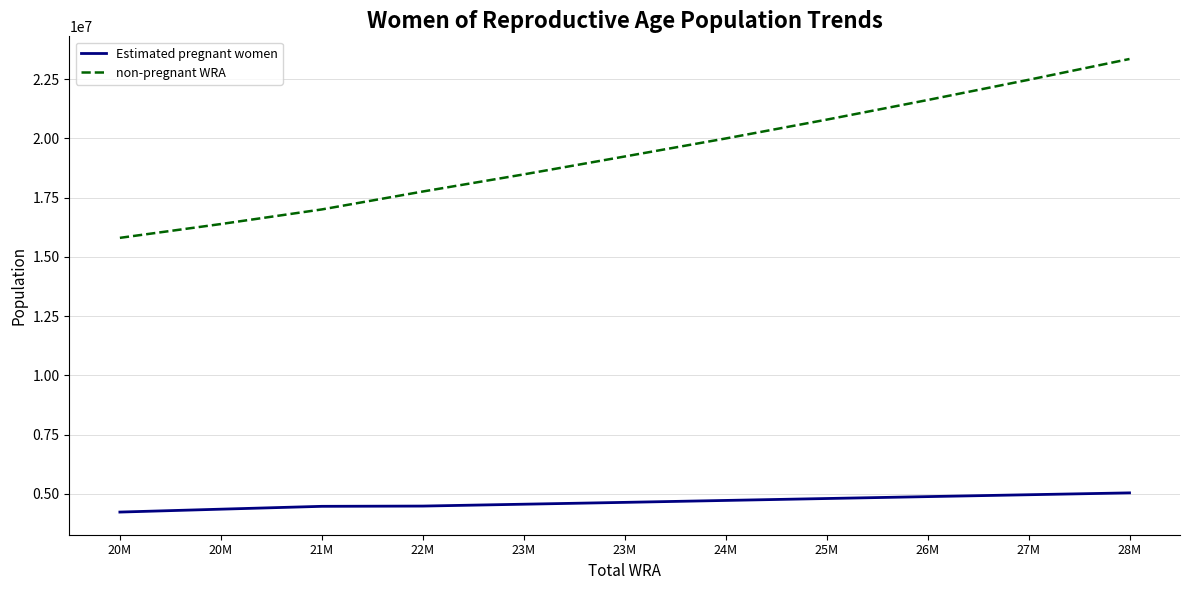

What are all the series names shown in the legend?

Estimated pregnant women, non-pregnant WRA